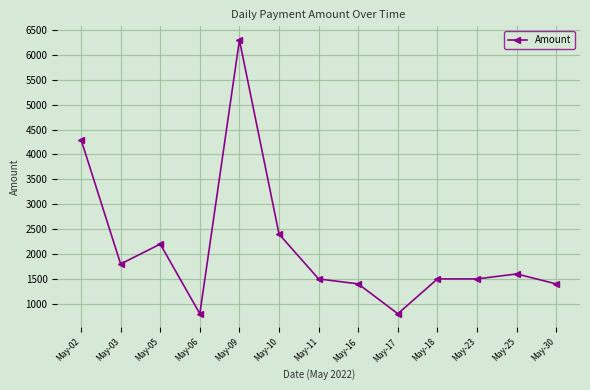

What is the smallest value displayed?

800